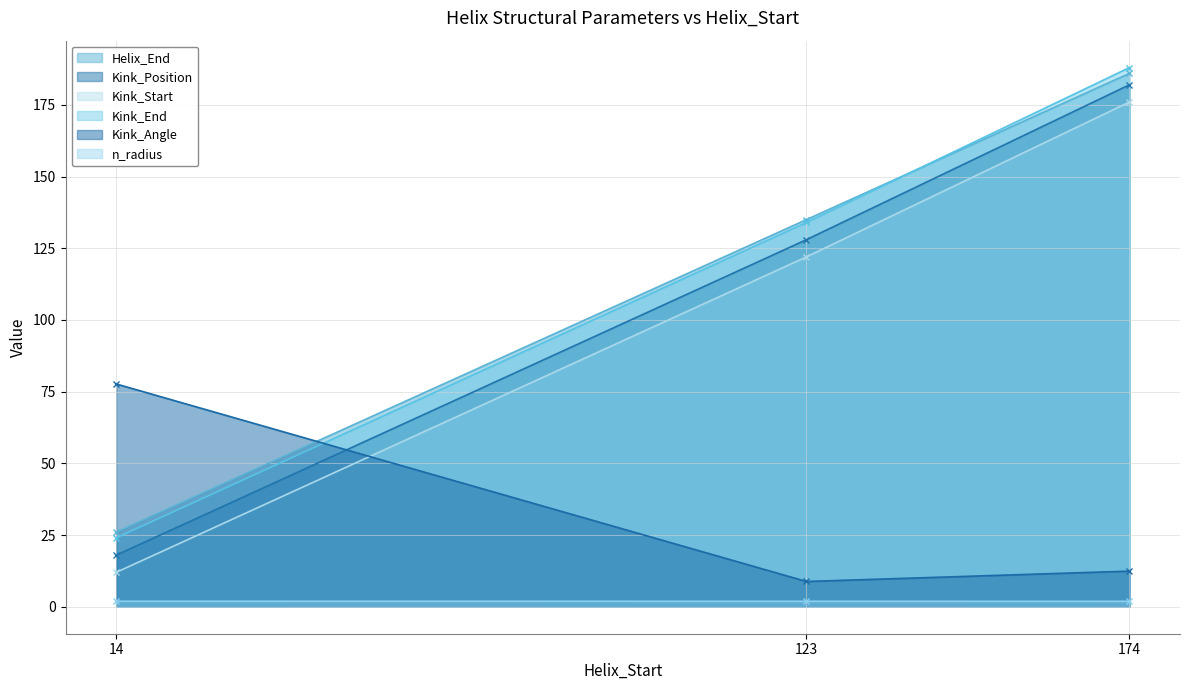

What value does the Kink_End (line) series have at 14?

24.0